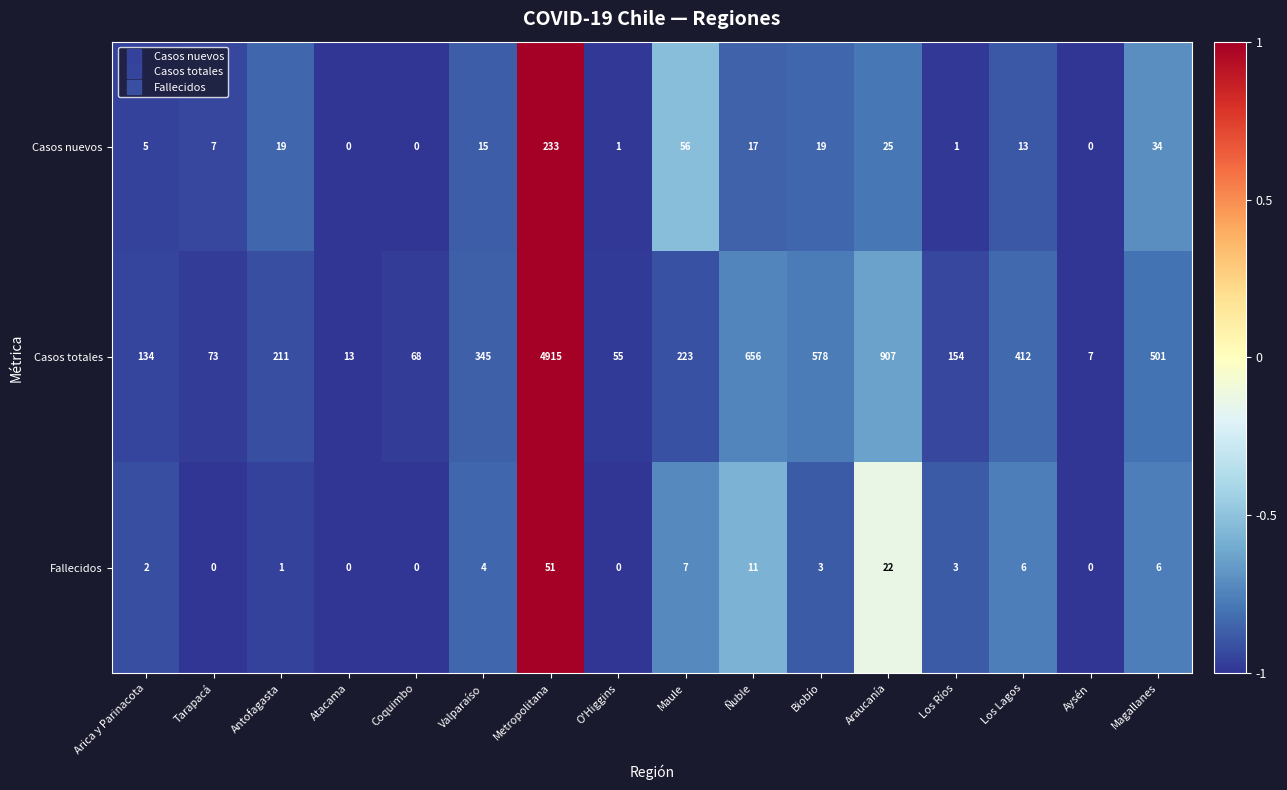

What is the smallest value displayed?

0